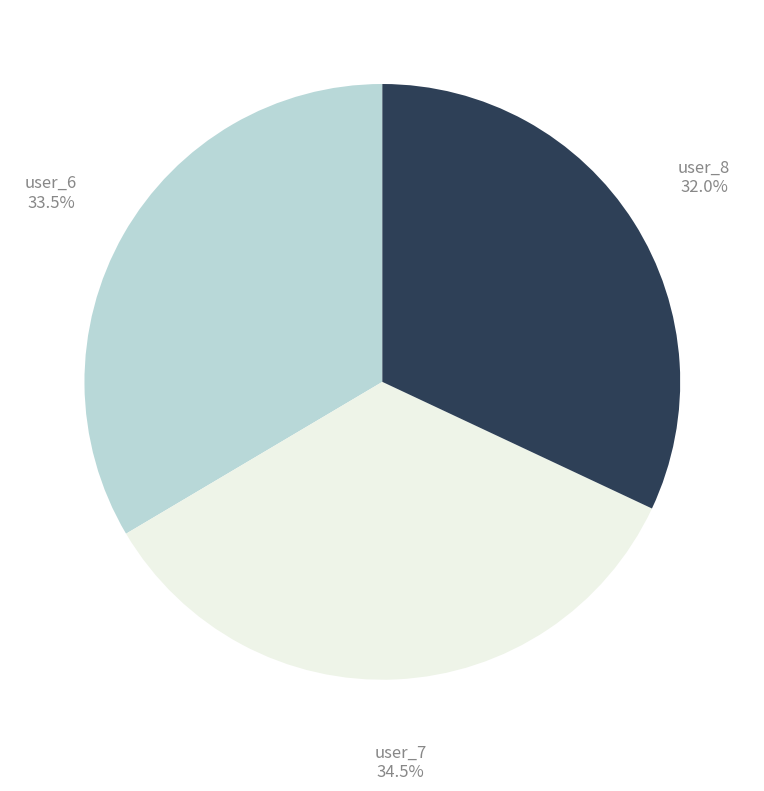

Rank the categories by value from highest to lowest.

user_7, user_6, user_8